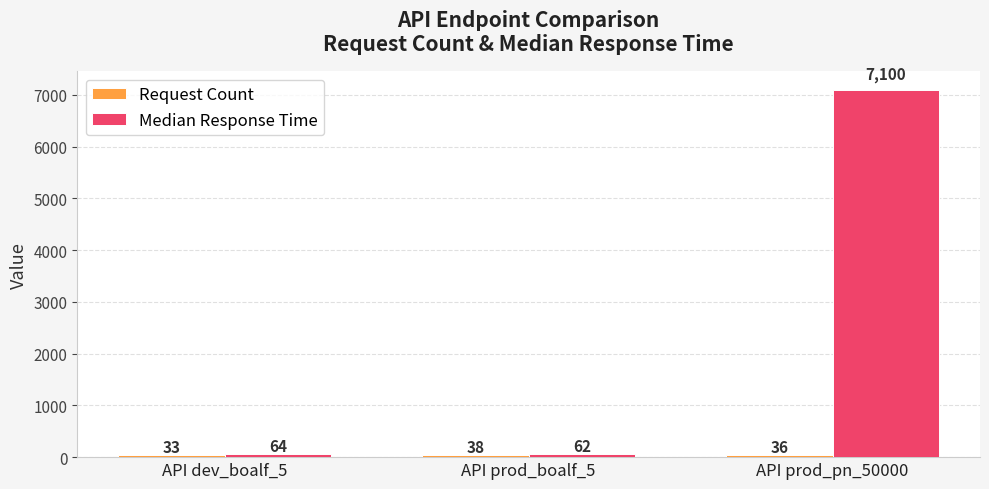

Which category has the highest value in the Median Response Time series?

API prod_pn_50000